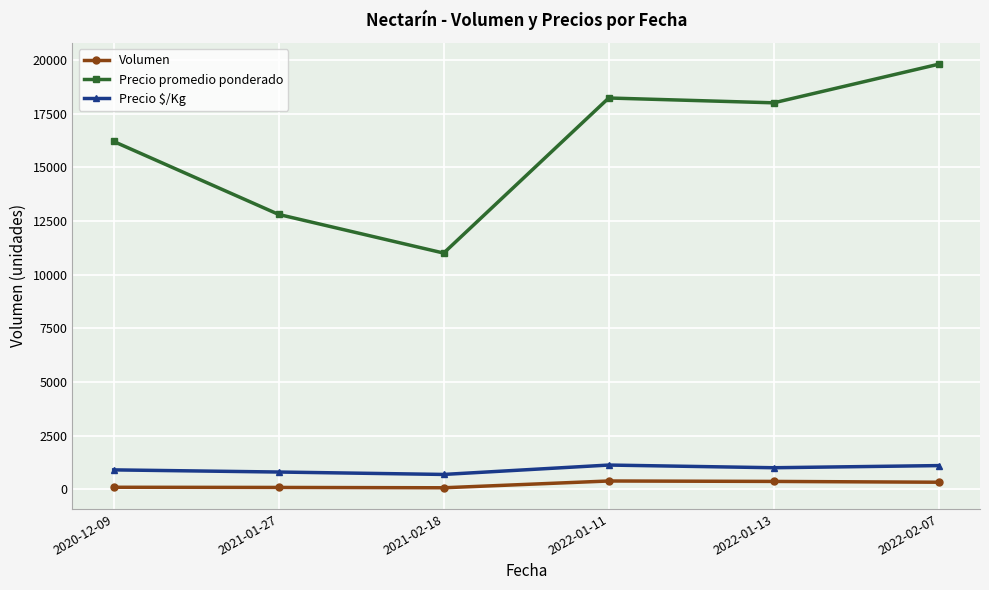

True or false: Precio $/Kg and Volumen intersect in this chart.

False